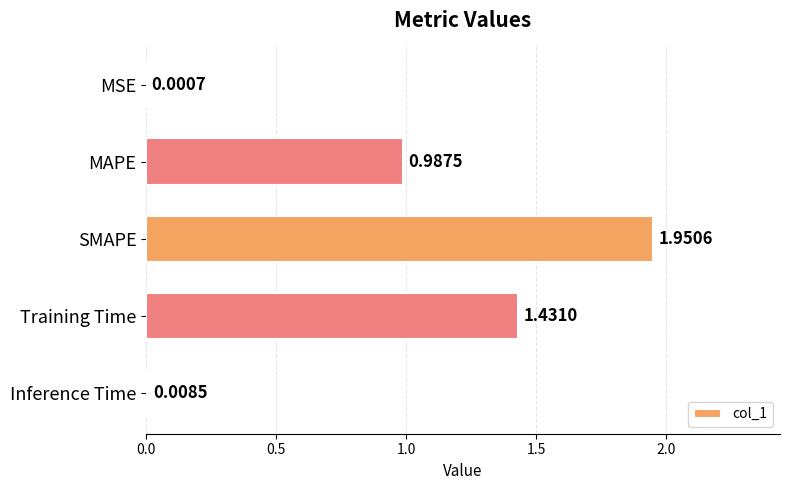

Between SMAPE and MSE, which is larger?

SMAPE